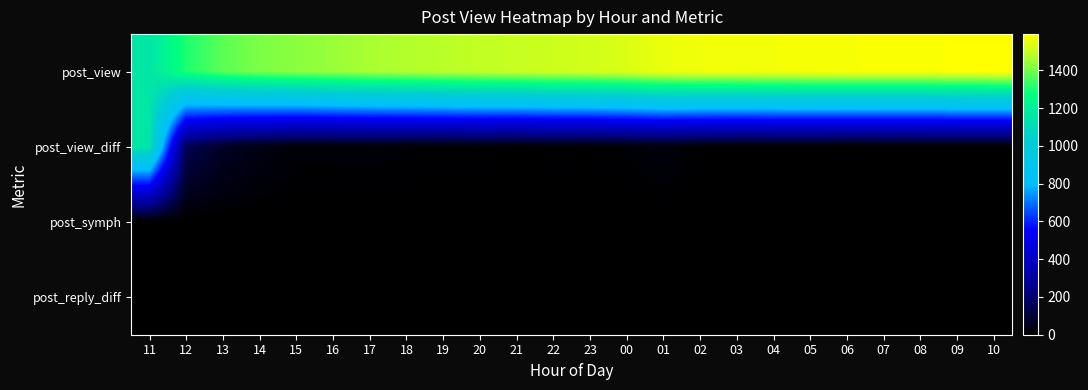

At how many categories does at least one series exceed 578?

24